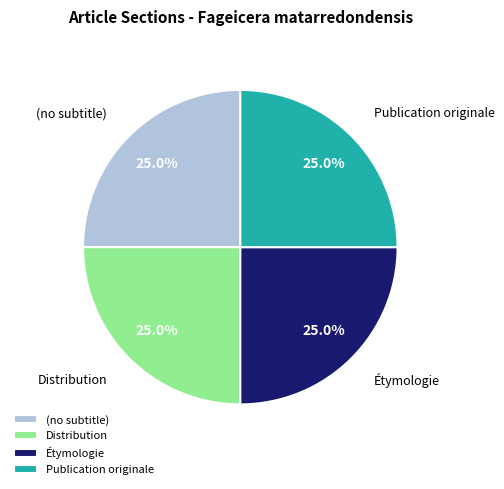

To the nearest percent, what is the average slice percentage?

25%